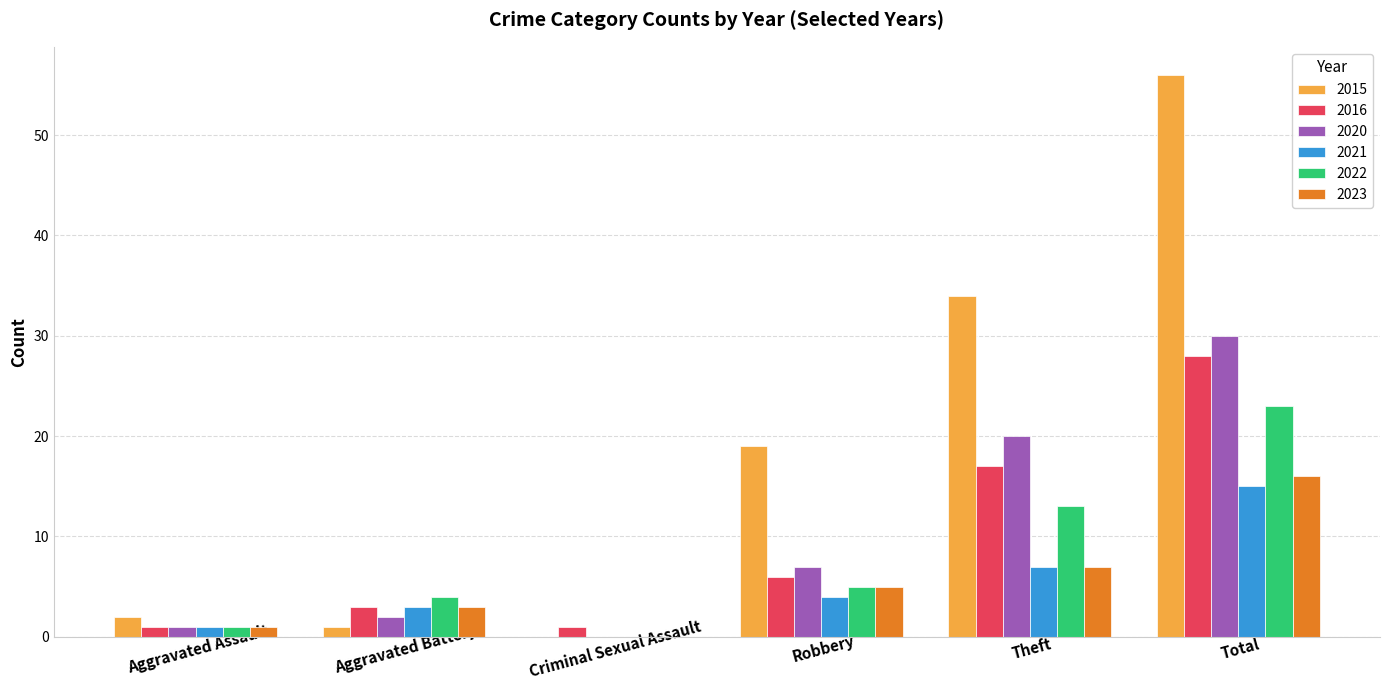

What is the approximate value of 2016 at Robbery?

6